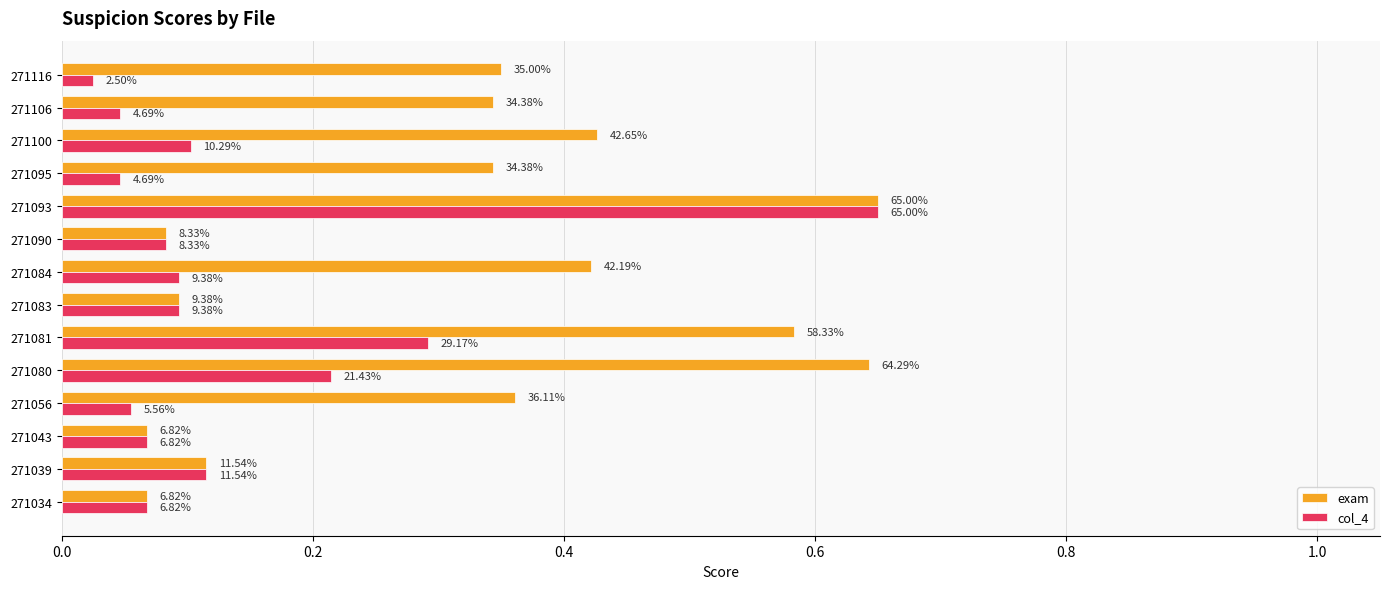

What are all the series names shown in the legend?

exam, col_4